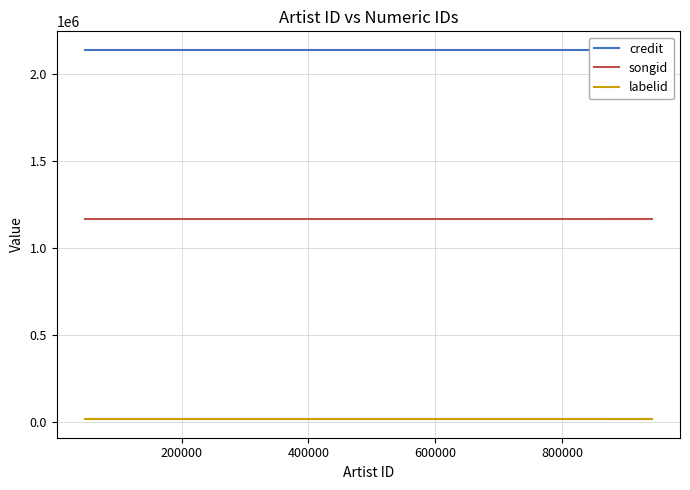

What is the label of the 2nd point from the left?

200000